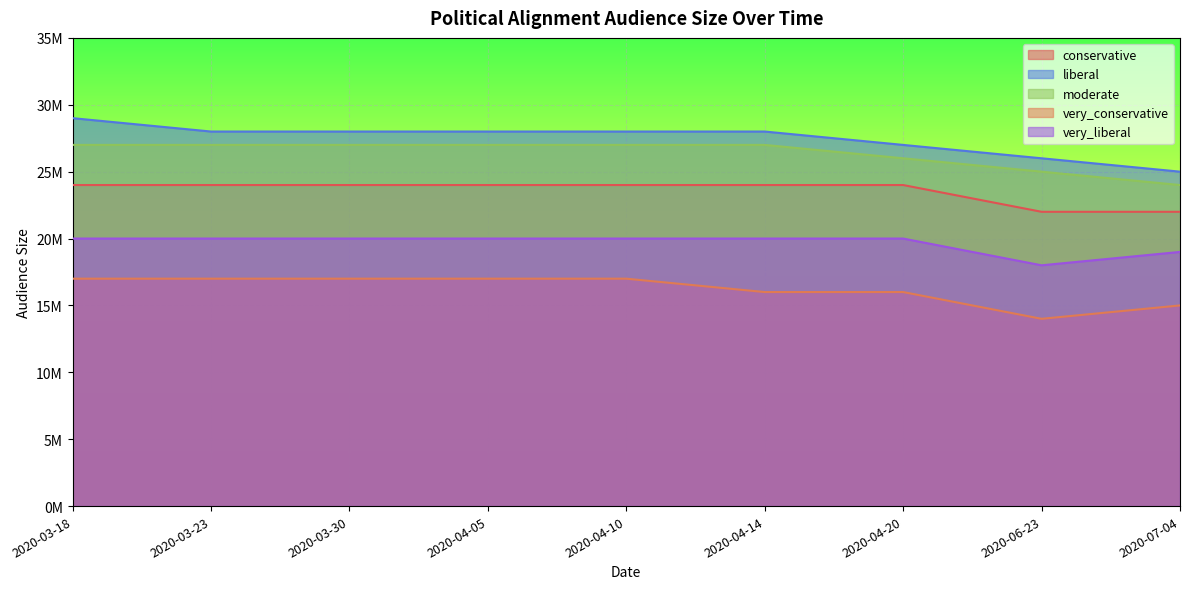

Is the value of moderate at 2020-04-20 greater than the value of conservative at 2020-04-14?

Yes